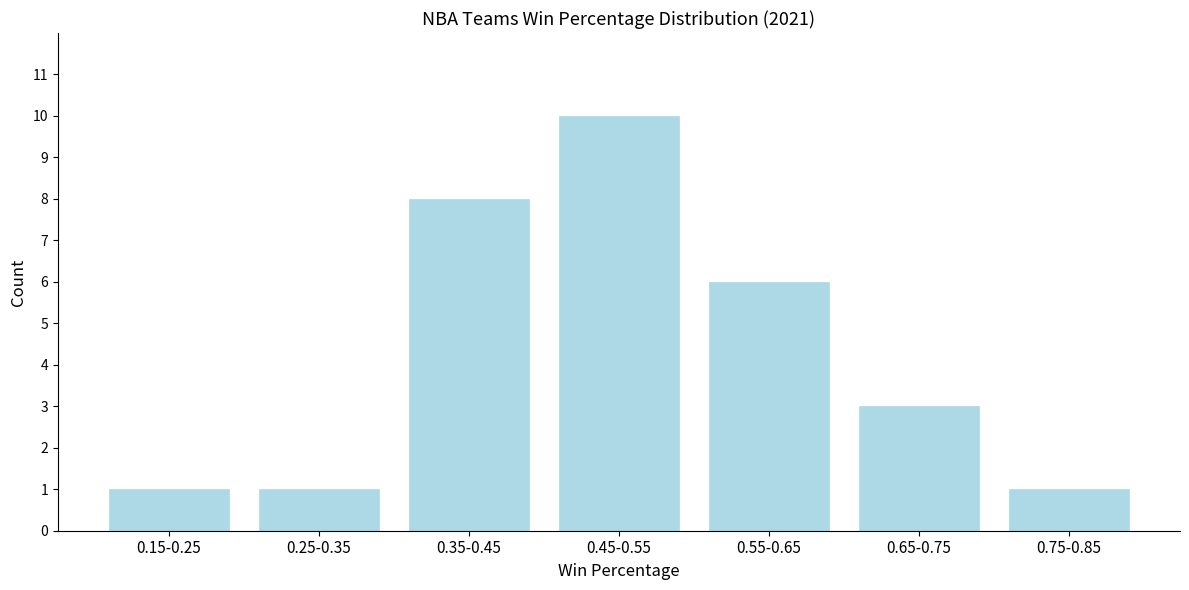

Reading right to left, list all the values displayed in this chart.

0.75-0.85=1	0.65-0.75=3	0.55-0.65=6	0.45-0.55=10	0.35-0.45=8	0.25-0.35=1	0.15-0.25=1